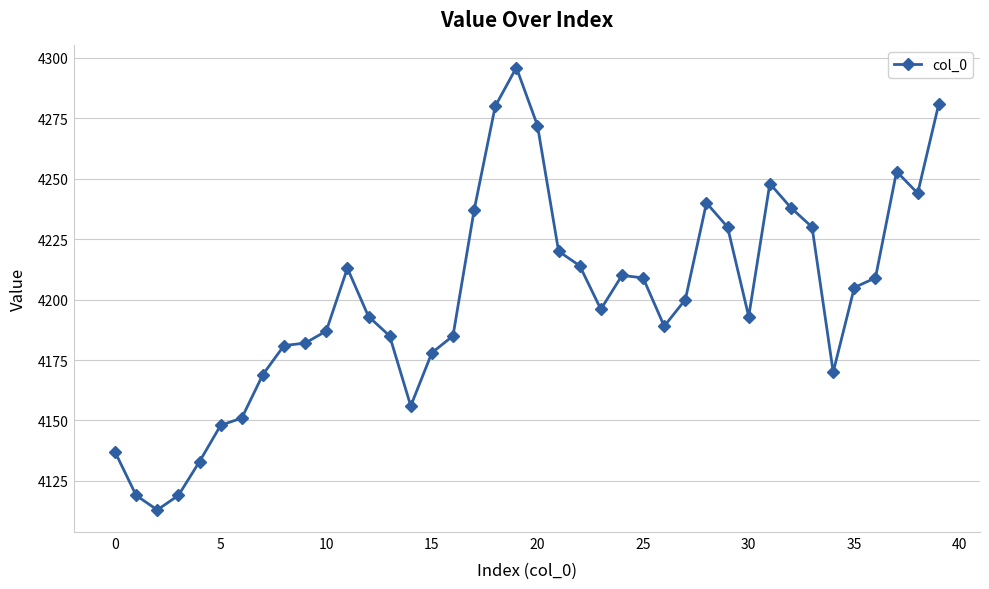

True or false: the data has more than 0 interior local peaks.

True